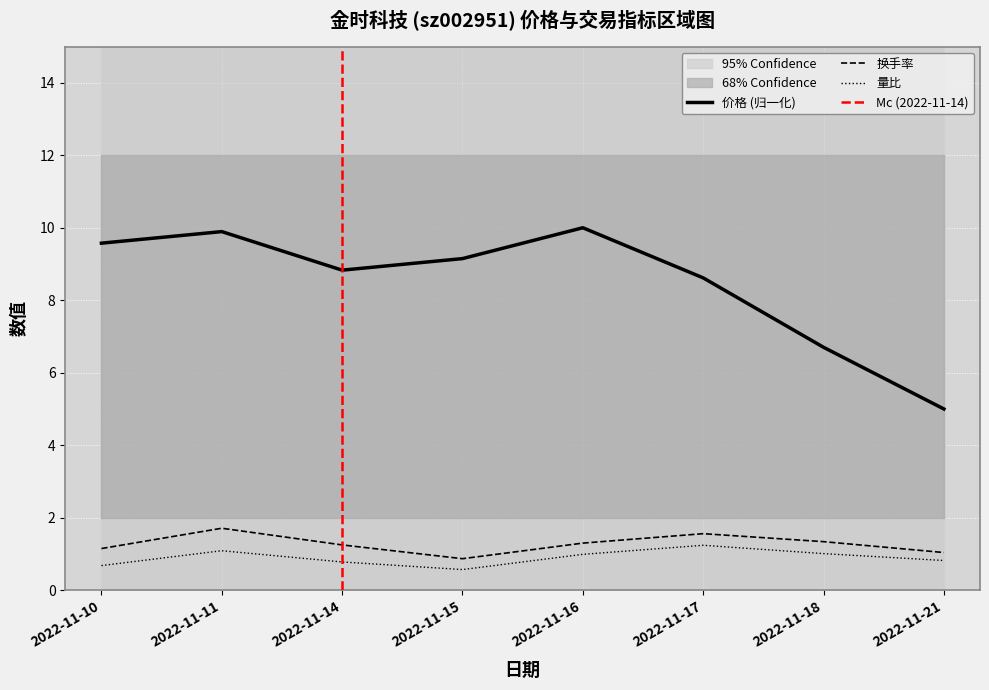

Reading left to right, transcribe all the data shown in this chart.

价格: 9.6	9.9	8.8	9.1	10.0	8.6	6.7	5.0
换手率: 1.1	1.7	1.2	0.9	1.3	1.6	1.3	1.0
量比: 0.7	1.1	0.8	0.6	1.0	1.2	1.0	0.8